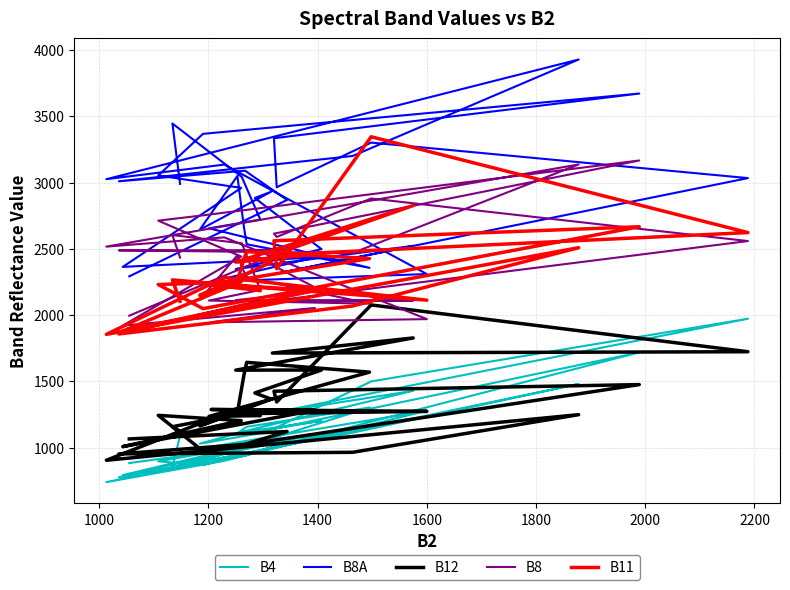

How many series are shown in this chart?

5